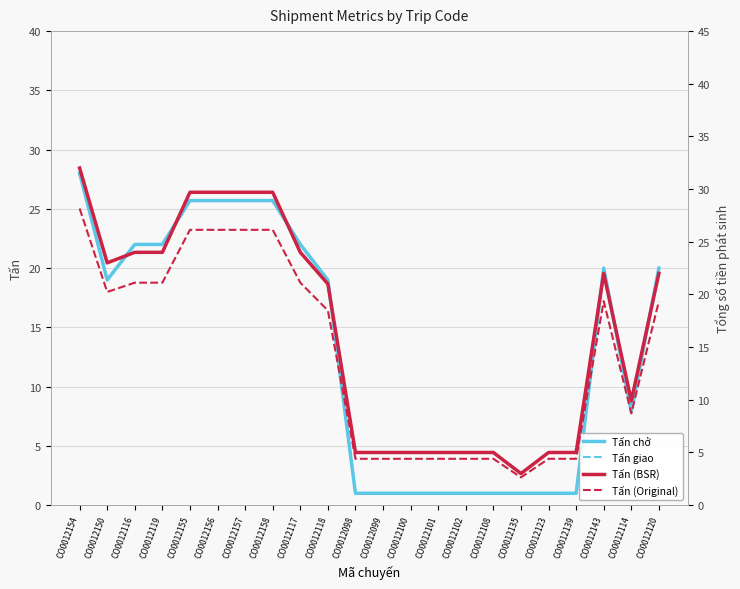

Which series has the largest range (max minus min)?

Tấn (BSR)